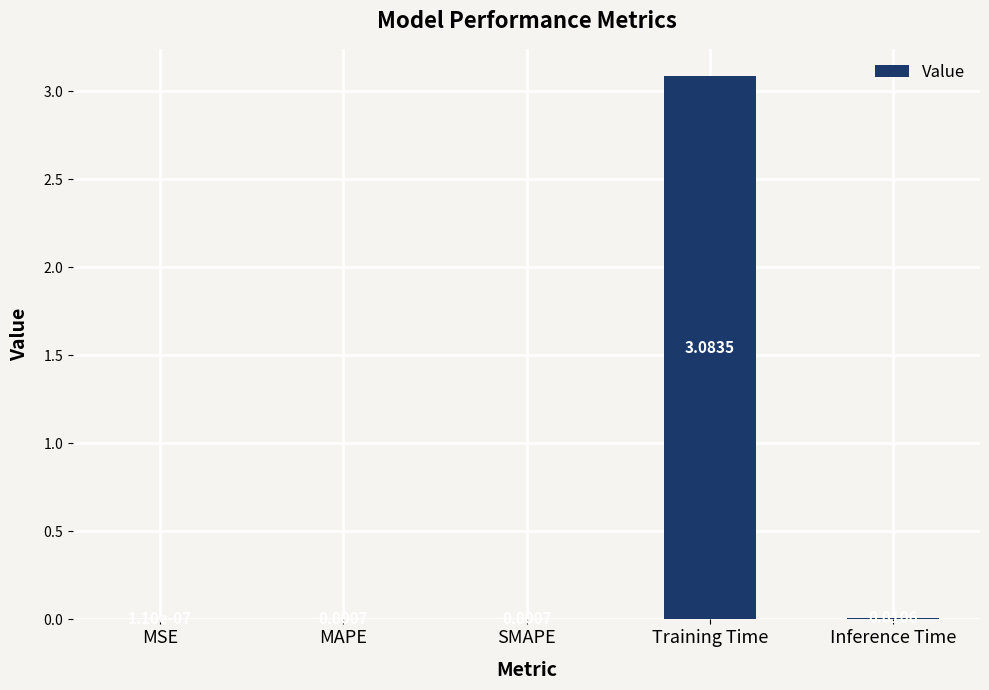

Which category has the highest value across all series?

Training Time